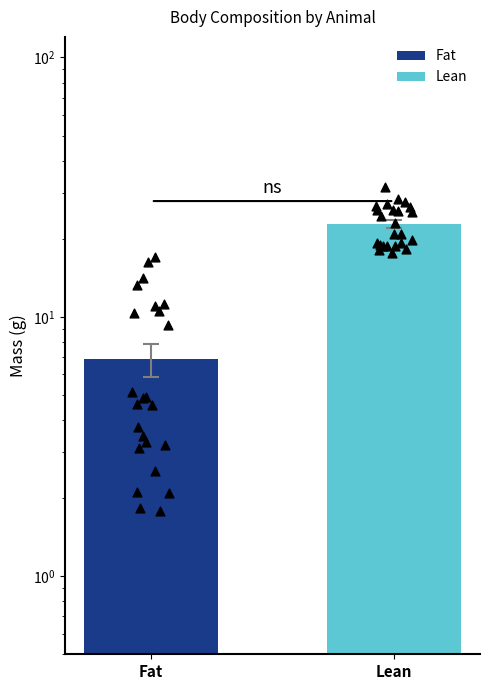

Which series reaches the maximum Y coordinate?

Lean